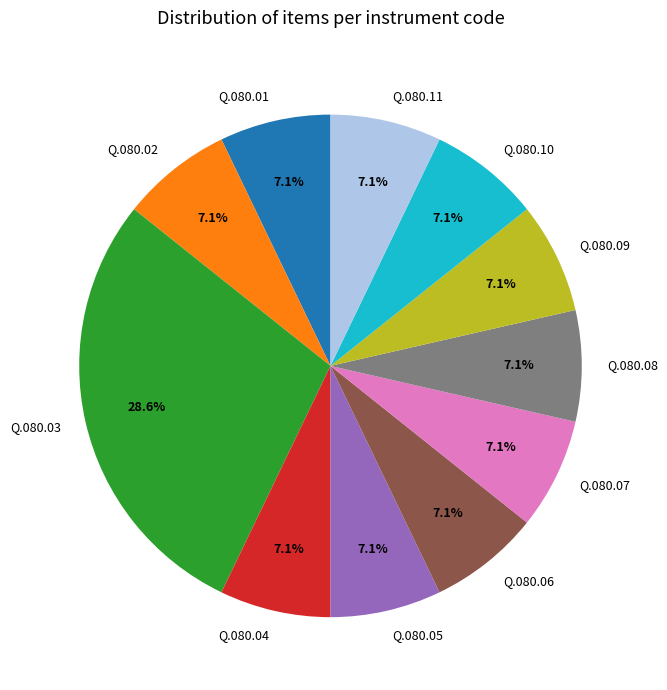

To the nearest percent, what portion does Q.080.07 represent?

7%